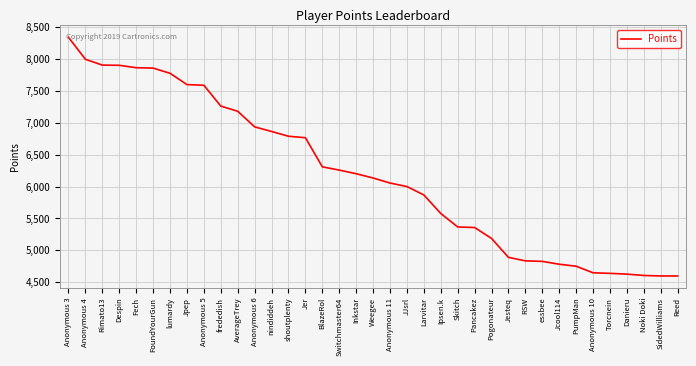

What is the change in value from lumardy to Reed?

-3180